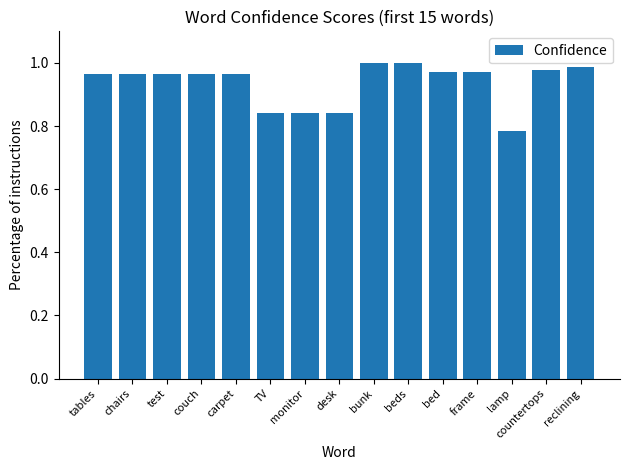

How many bars are there in total?

15